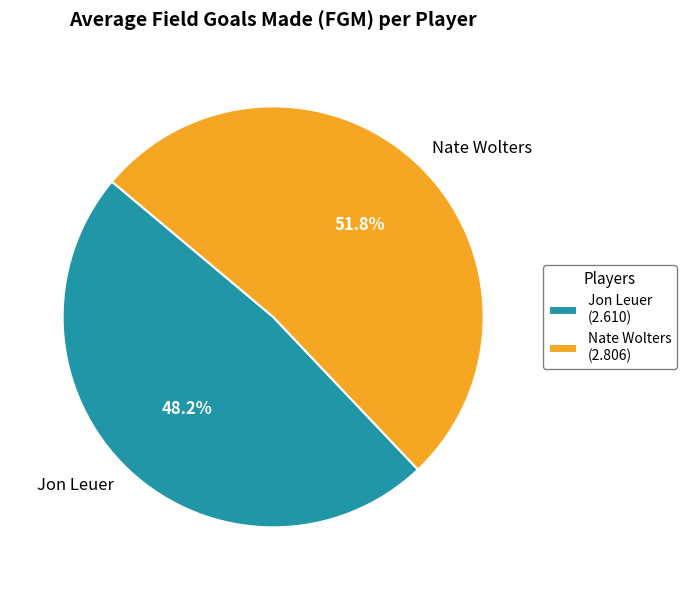

To the nearest percent, what percentage of the pie is Nate Wolters?

52%